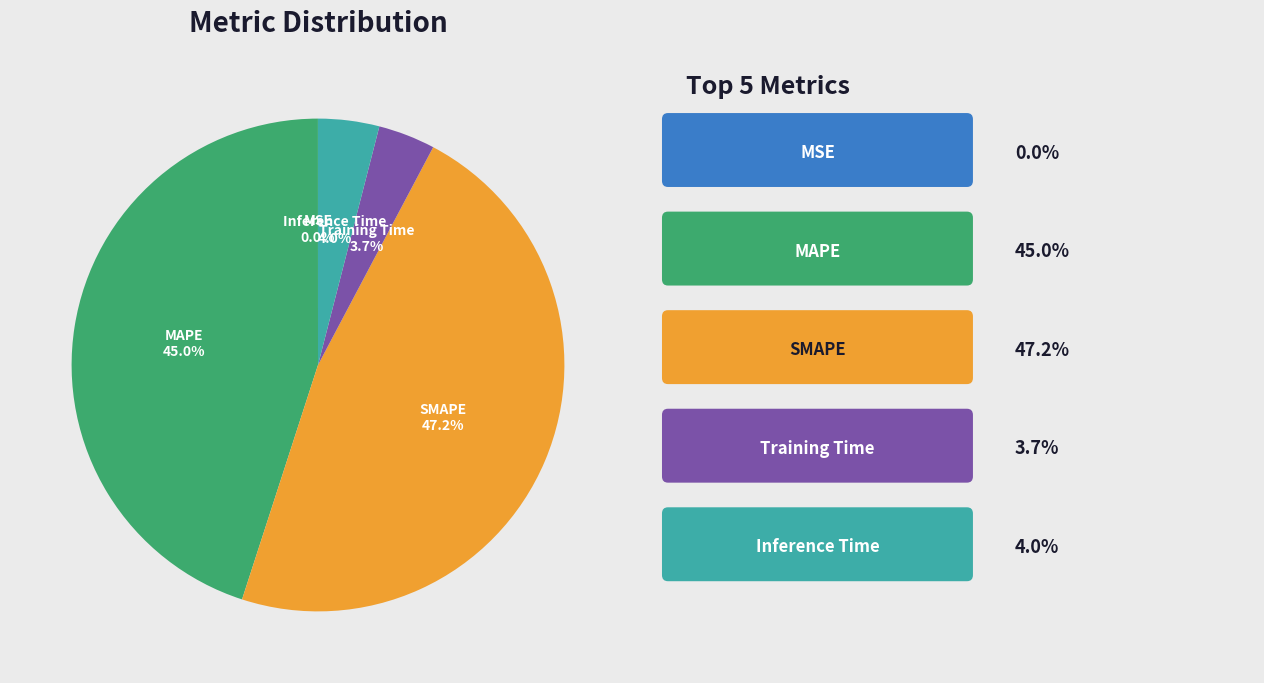

Is there a majority slice in this chart?

No